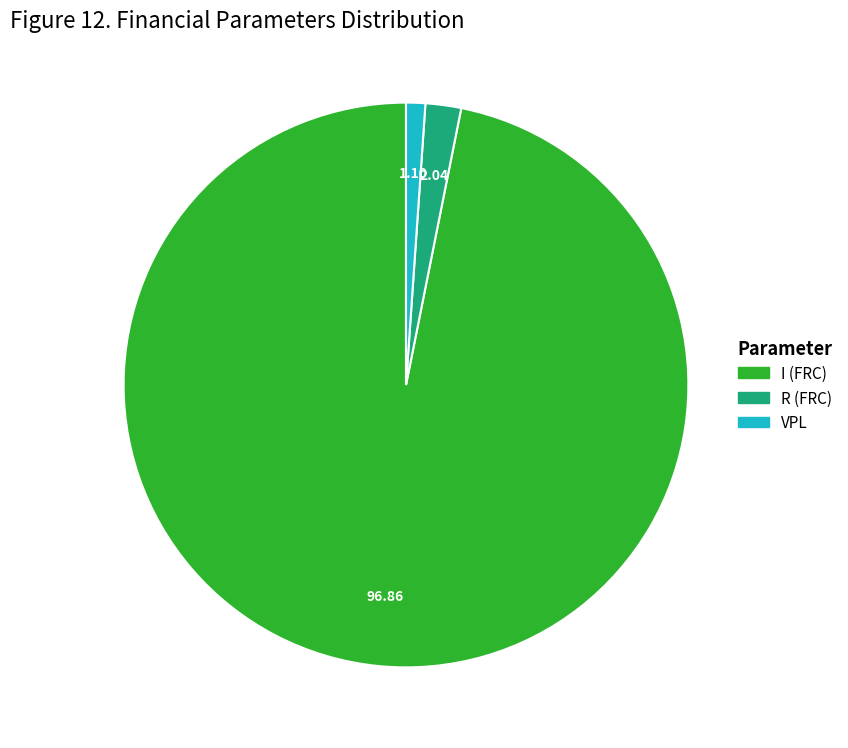

Does any single category account for the majority?

Yes